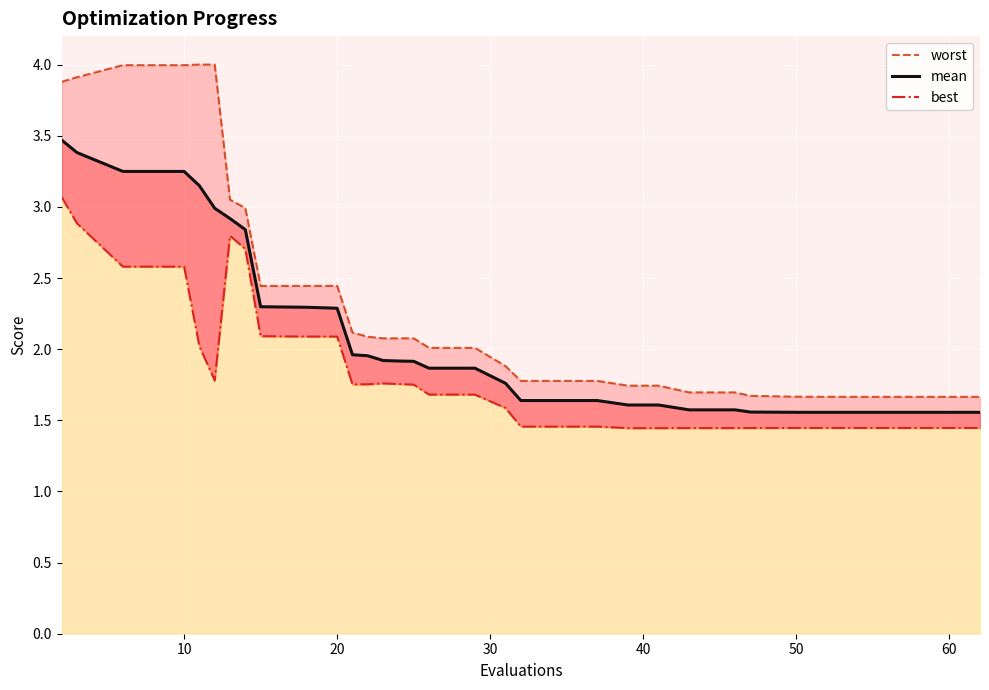

In worst, how many points are higher than both neighbors (excluding endpoints)?

3